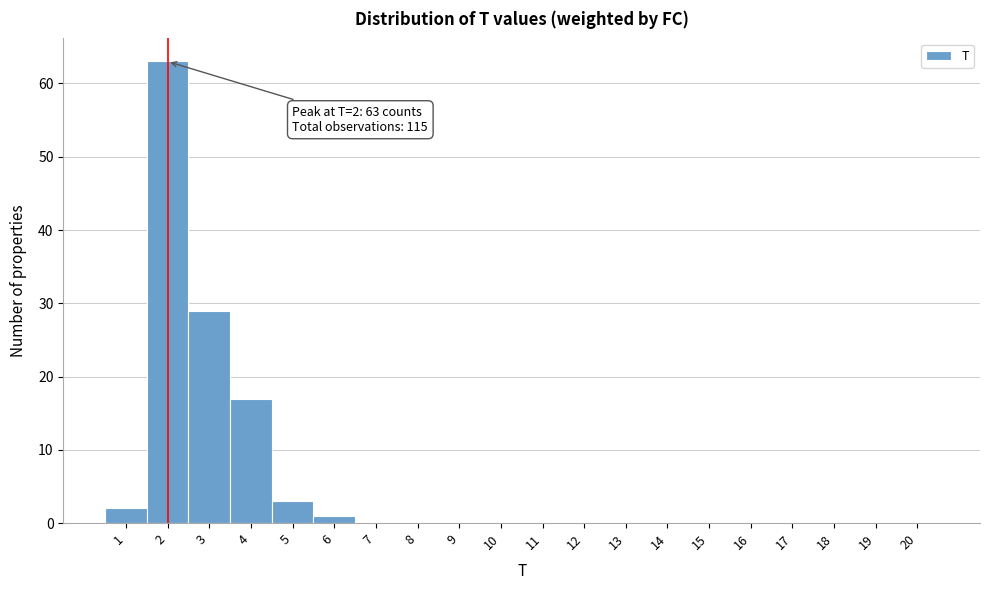

Which range on the x-axis has the tallest bar?

1.5 to 2.5